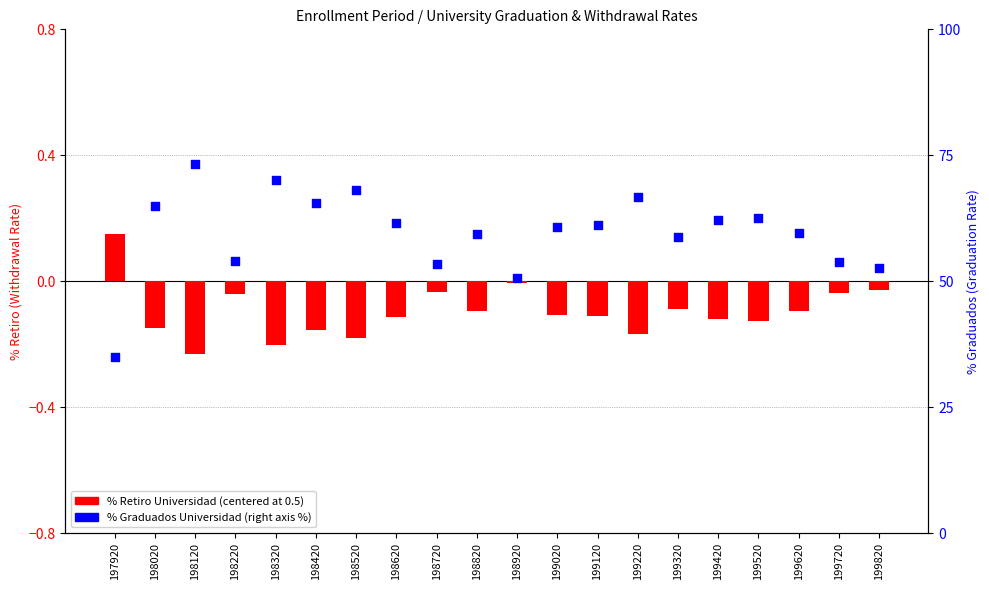

Which series reaches the minimum Y coordinate?

% Retiro Universidad